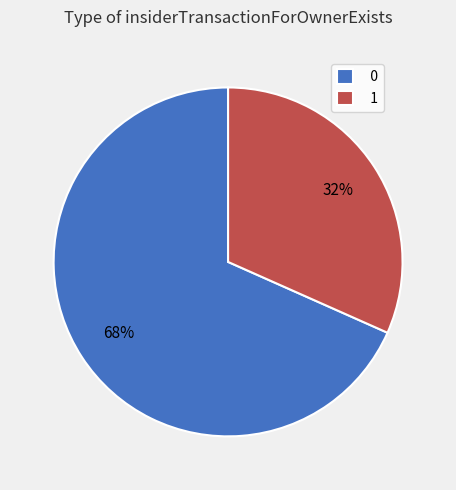

Is it true that 1 is 21% of the pie?

False